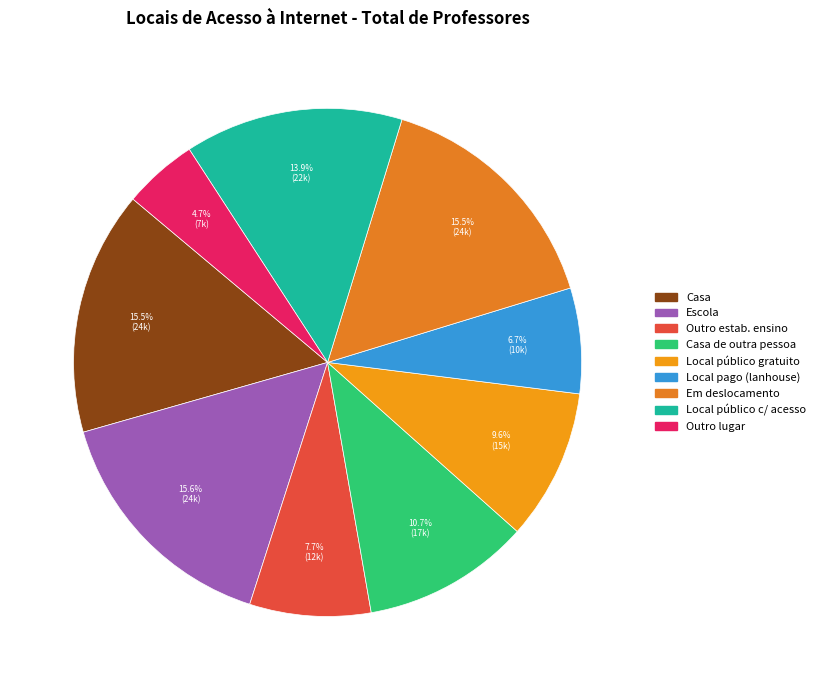

To the nearest percent, what is the difference between the largest and smallest slice percentages?

11%